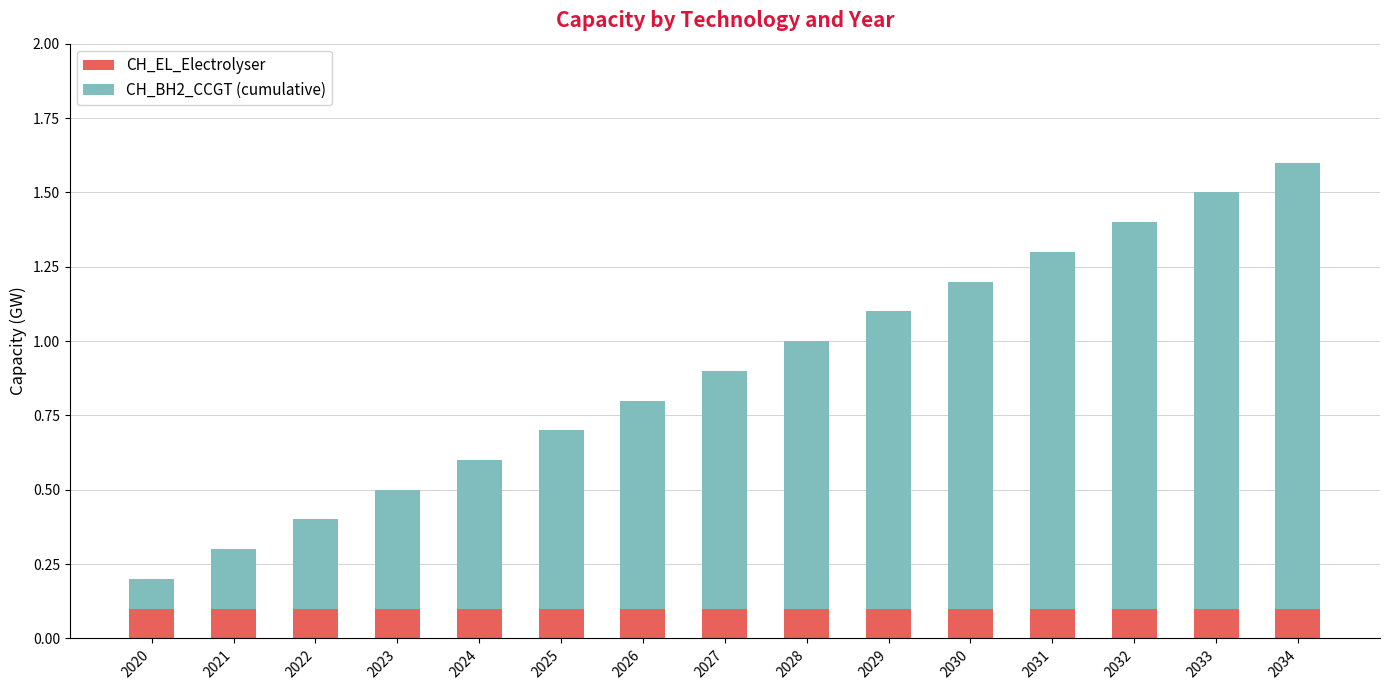

How many series are shown in this chart?

2